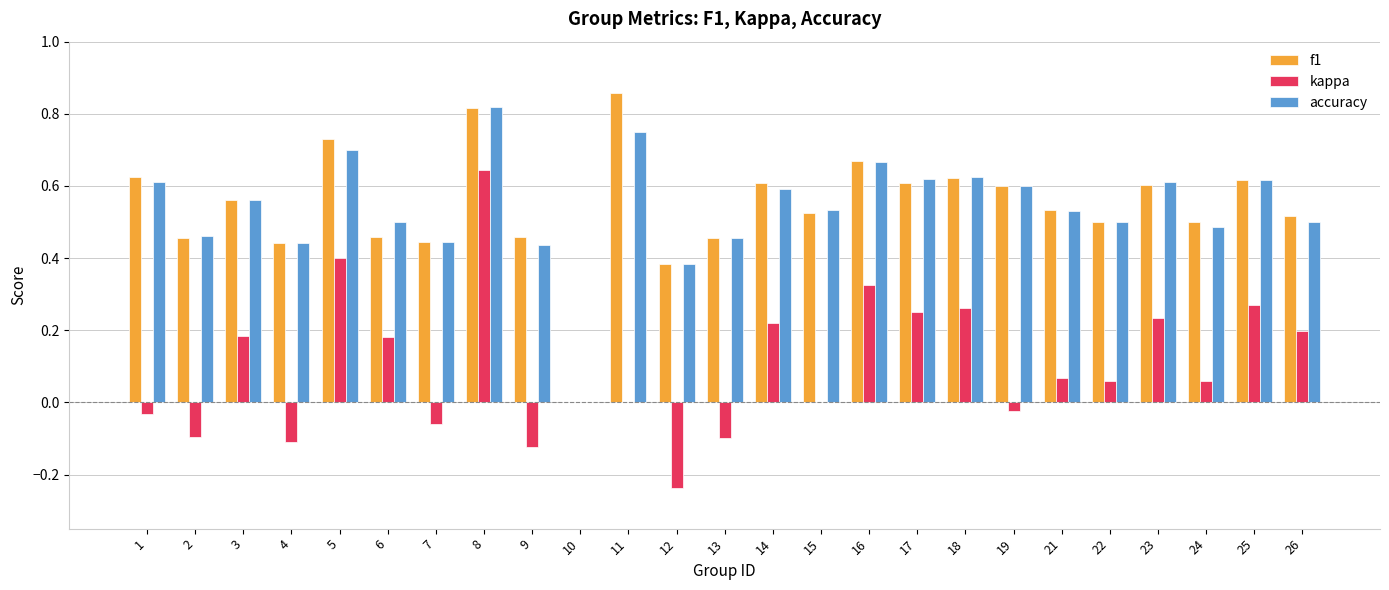

True or false: f1 has a value of 0.5 at 9.

True